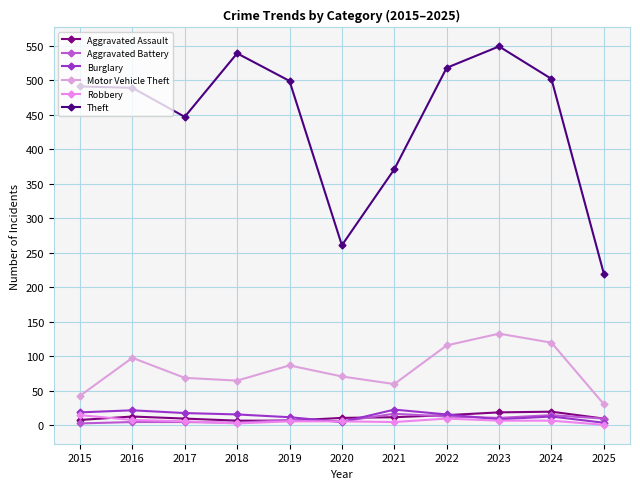

Does the chart display data point markers on the line(s)?

Yes